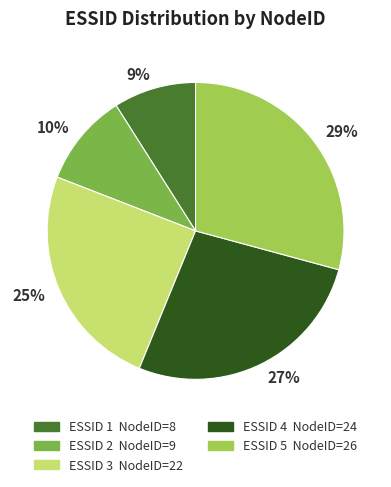

To the nearest percent, what is the difference between the largest and smallest slice percentages?

20%